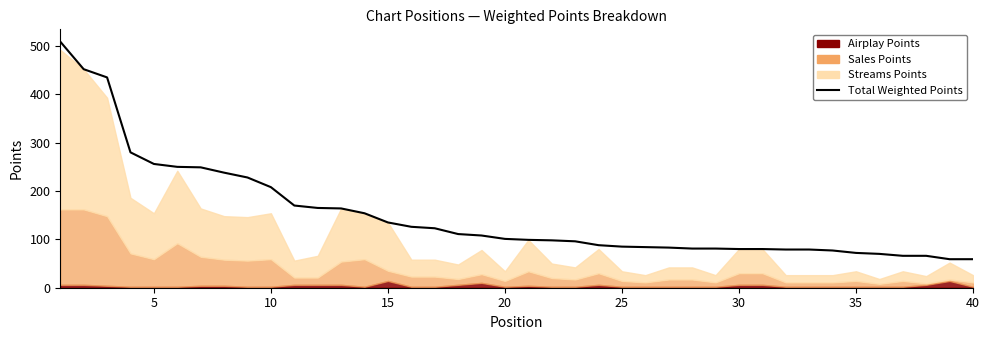

The chart shows a value of 134 at 33. True or false?

False